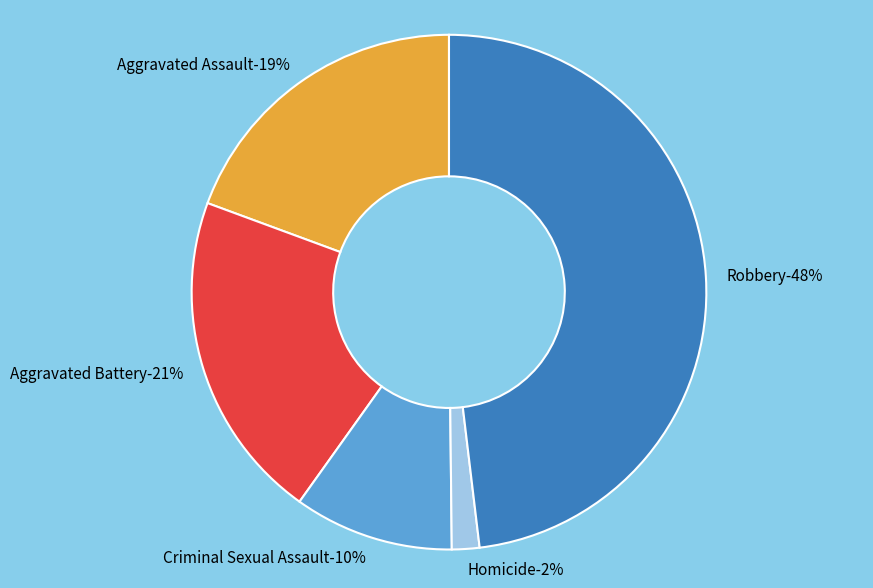

Count the number of slices in the pie.

5